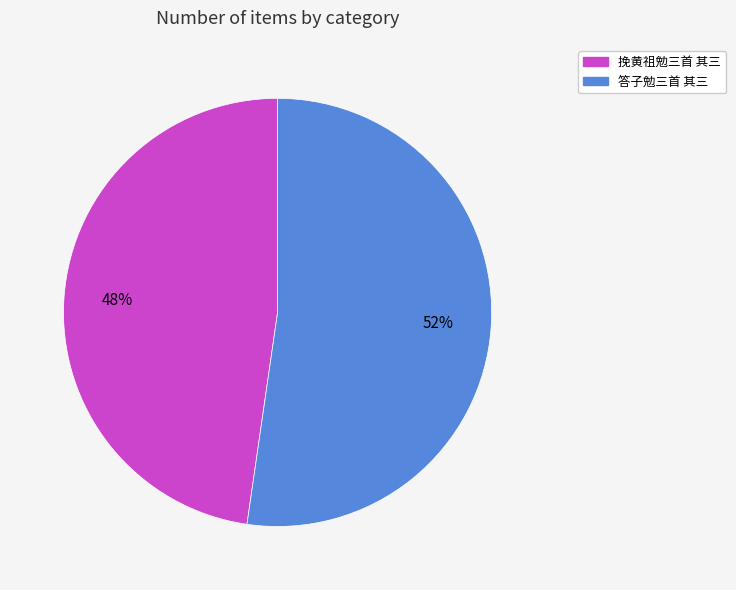

Combined, do 挽黄祖勉三首 其三 and 答子勉三首 其三 account for over 50%?

Yes